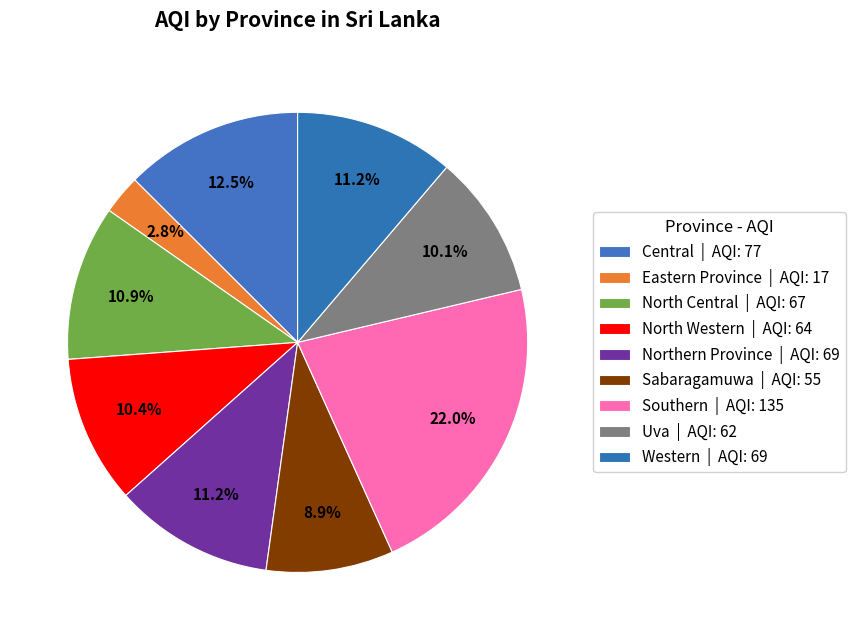

Rank the categories by value from highest to lowest.

Southern, Central, Northern Province, Western, North Central, North Western, Uva, Sabaragamuwa, Eastern Province